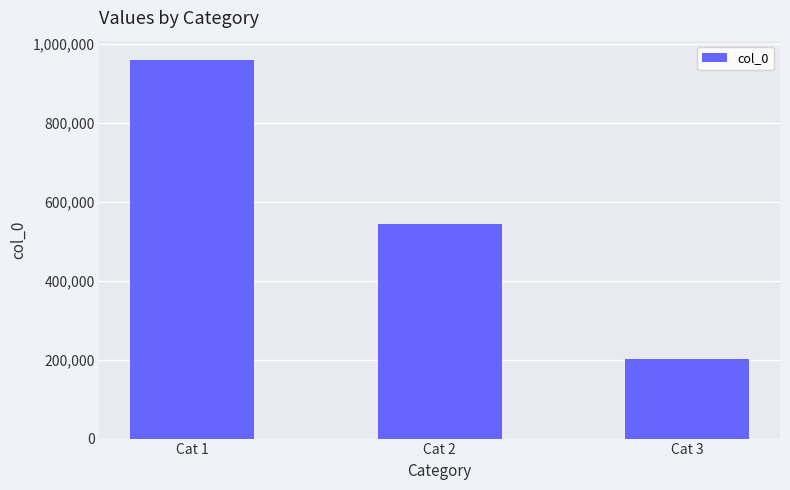

What is the sum of all values?

1703751